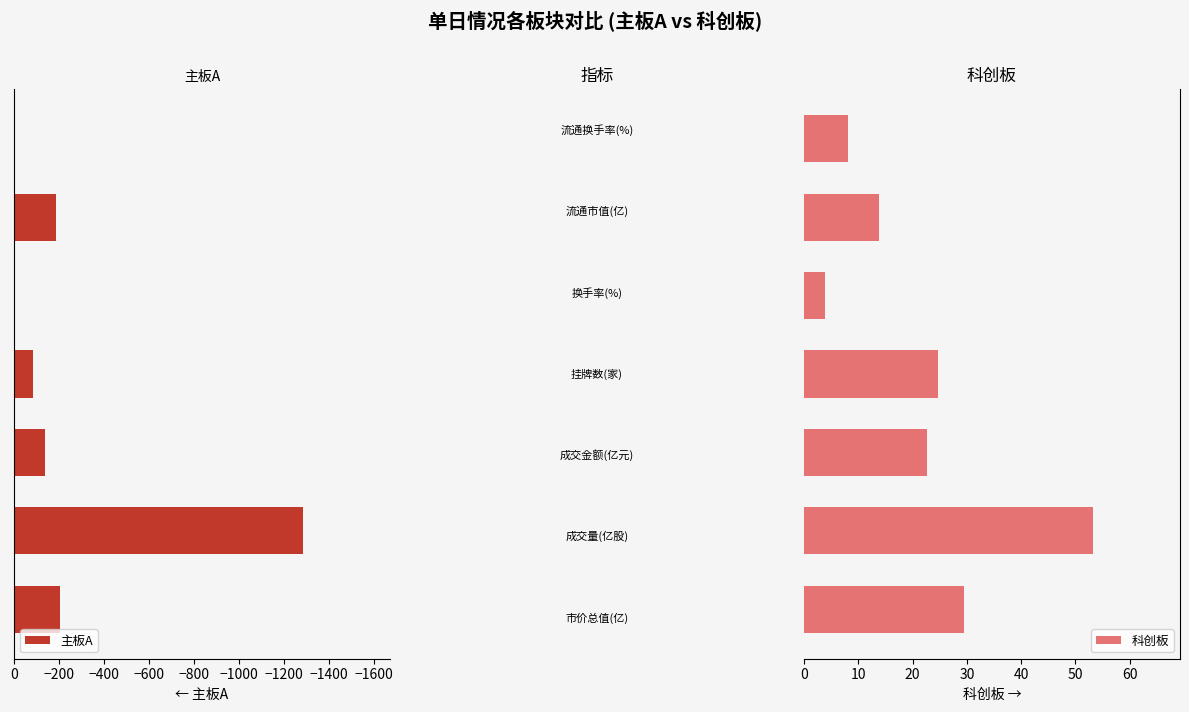

What is the sum of all 主板A values?

-1906.3